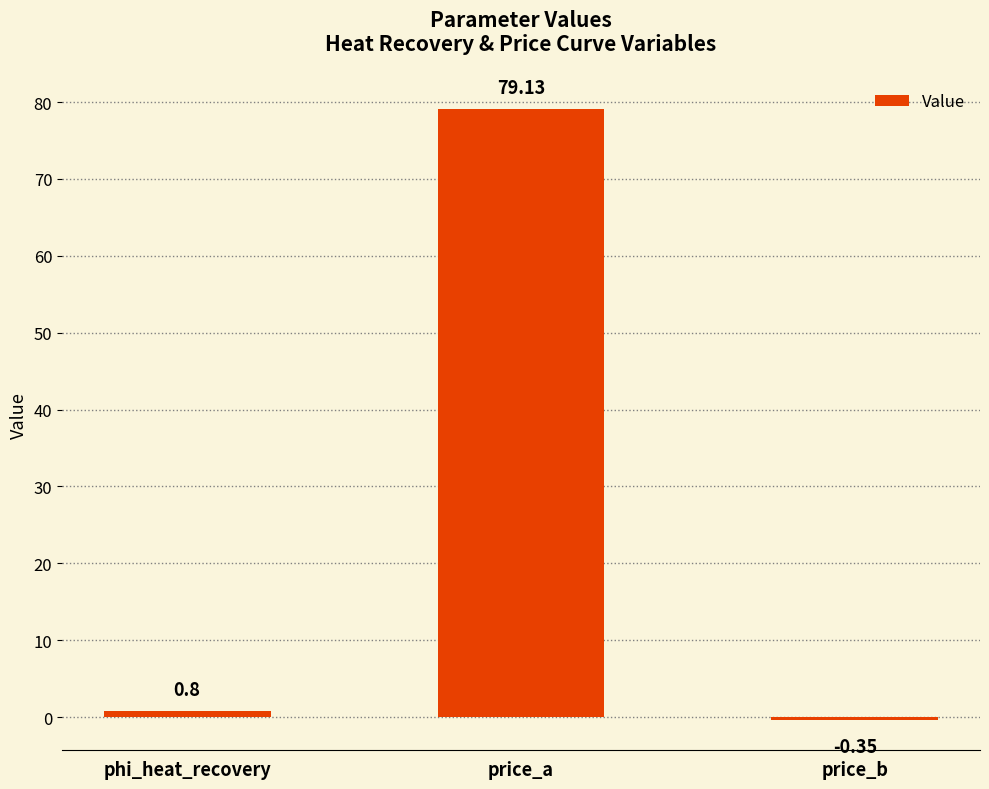

The chart shows a value of 79.1 at price_a. True or false?

True